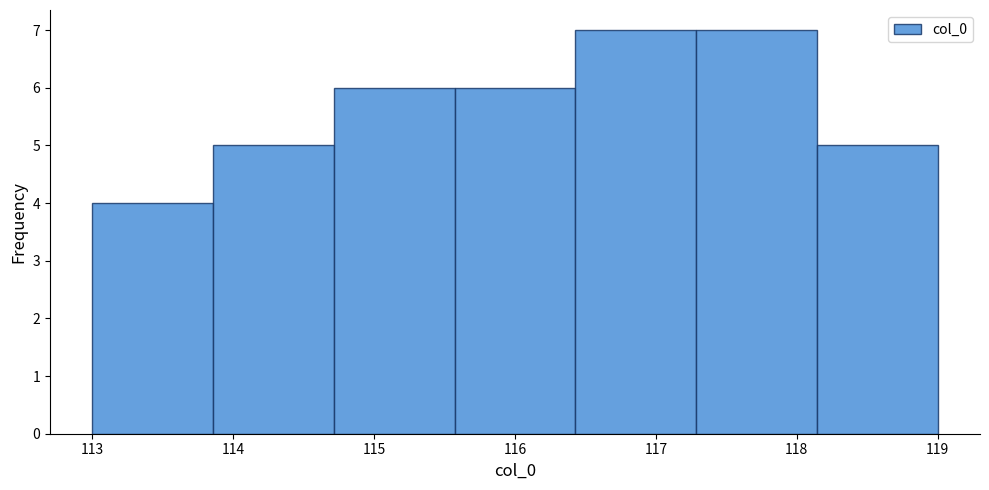

Reading left to right, list every bar in this chart as the range it spans on the x-axis followed by its height. Neither the bar edges nor the heights are printed on the chart, so give them approximately, as read against the axes.

113.0 to 113.9: 4
113.9 to 114.7: 5
114.7 to 115.6: 6
115.6 to 116.4: 6
116.4 to 117.3: 7
117.3 to 118.1: 7
118.1 to 119.0: 5